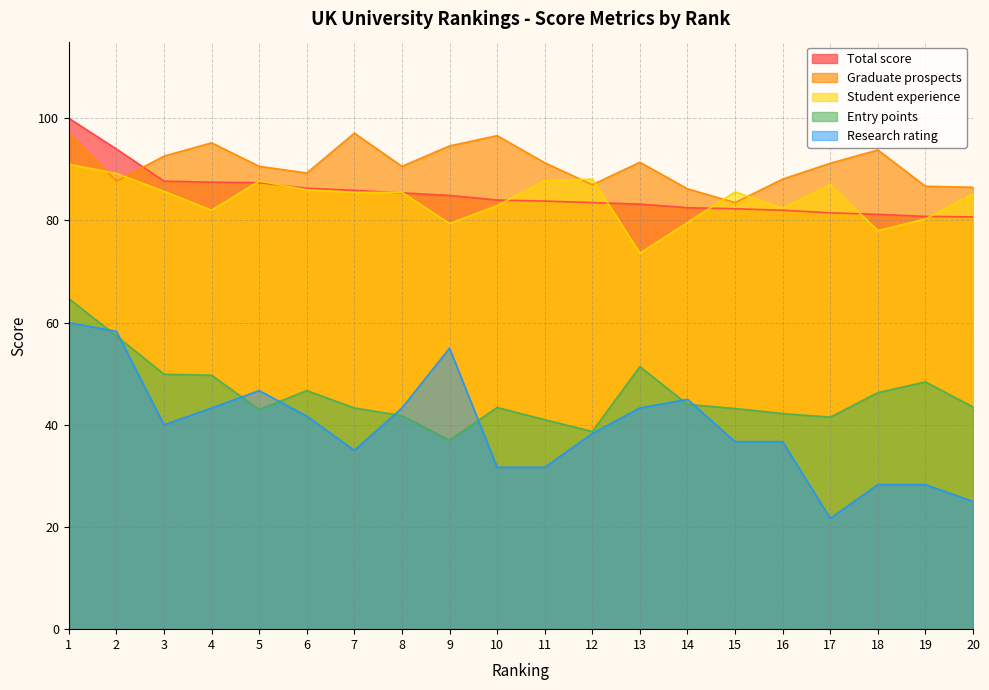

What is the difference between the maximum and minimum values in the Research rating series?

38.3